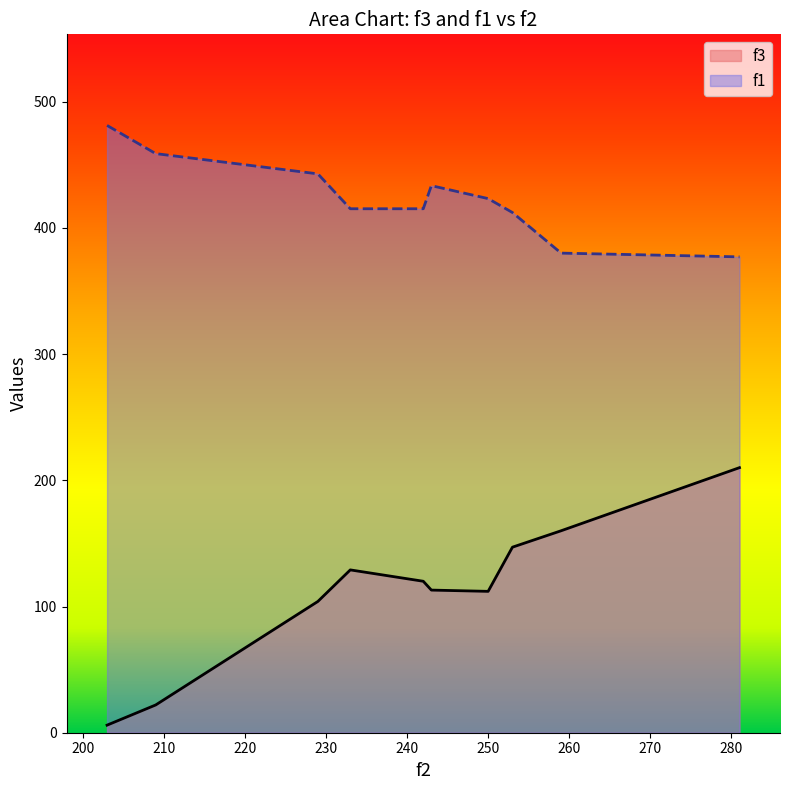

Where does the f3 series first go above 120?

233